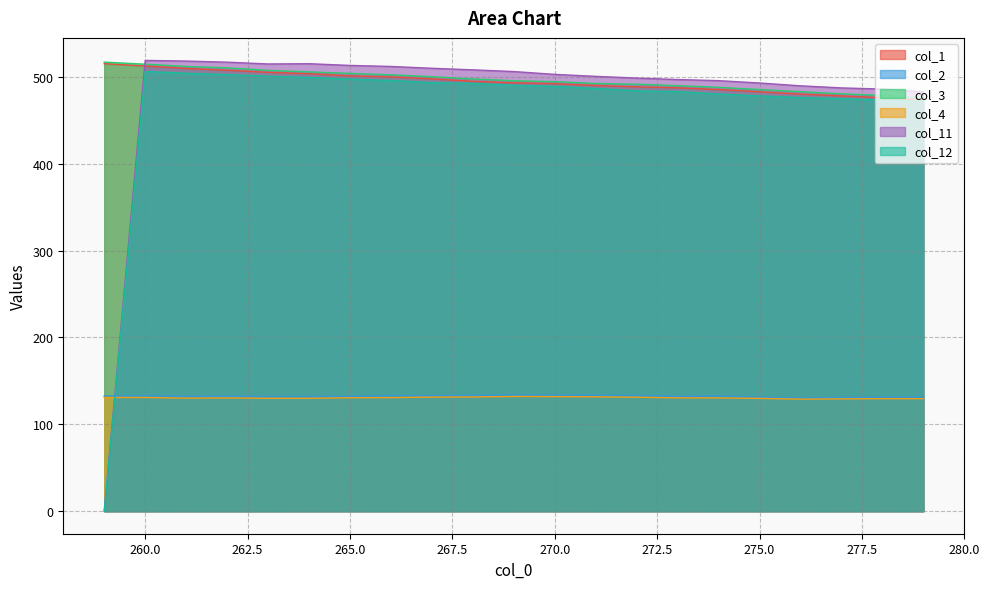

What value does the col_3 series have at 266?

502.5